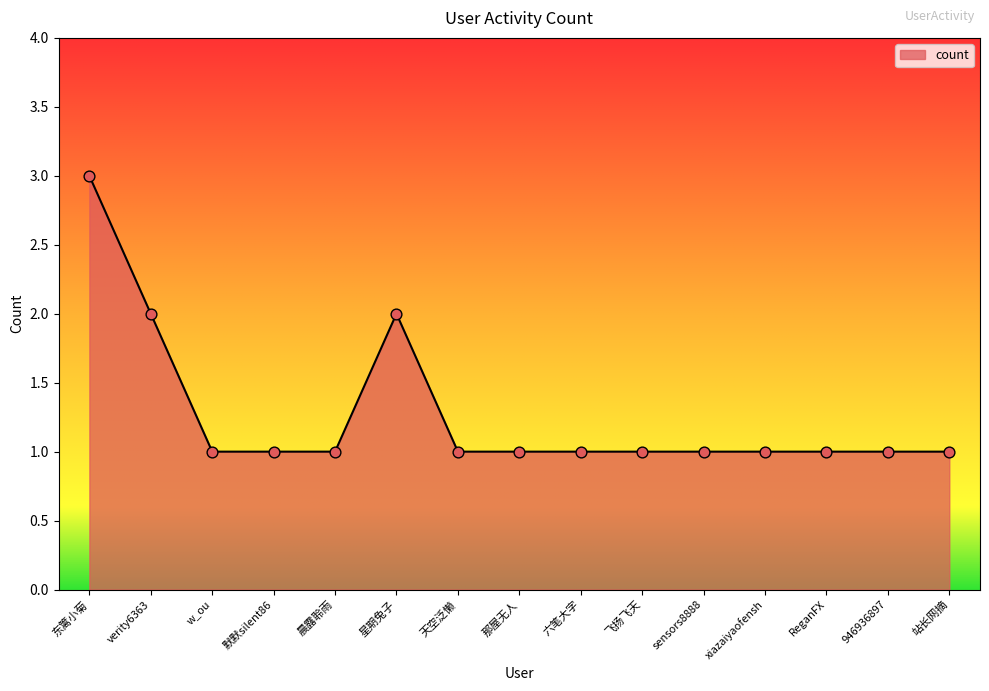

What is the change in value from 东篱小菊 to 946936897?

-2